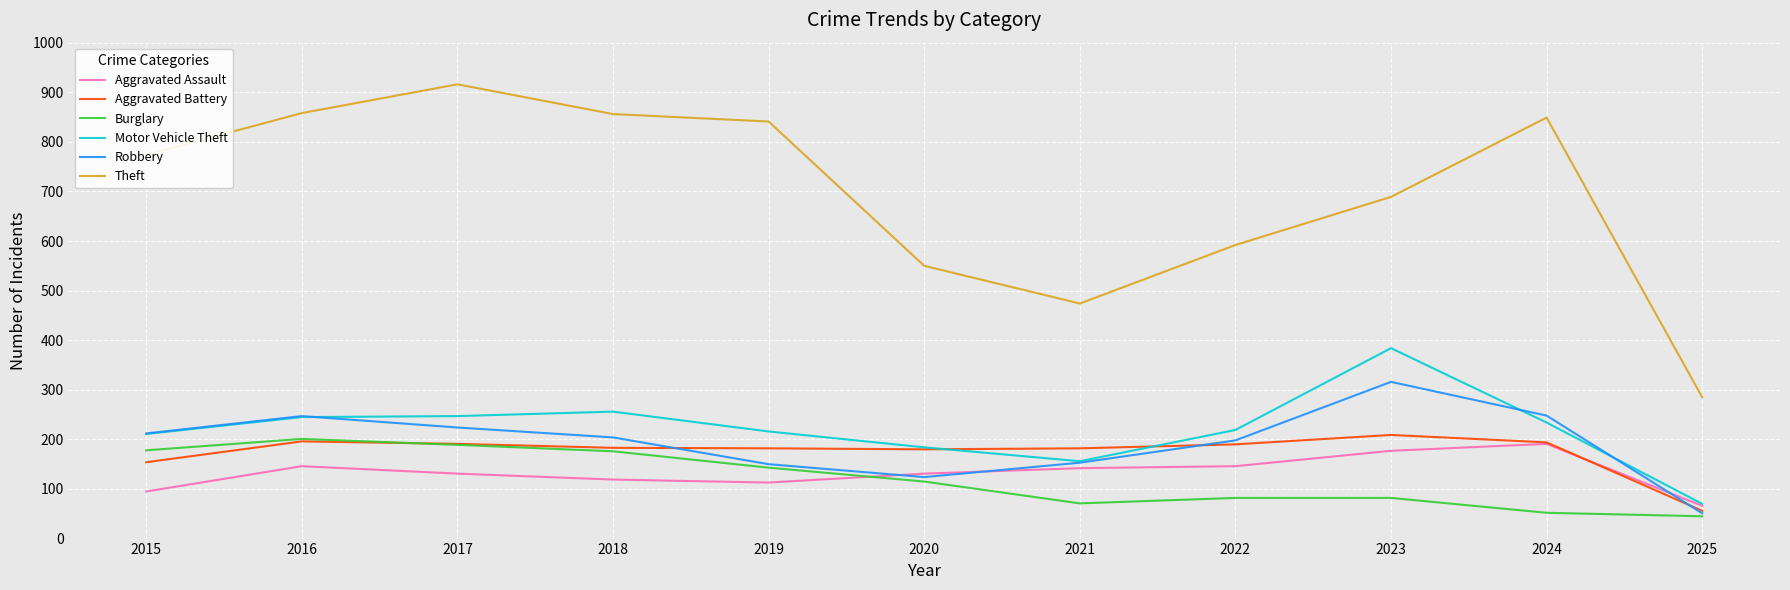

True or false: Theft has a value of 474 at 2021.

True